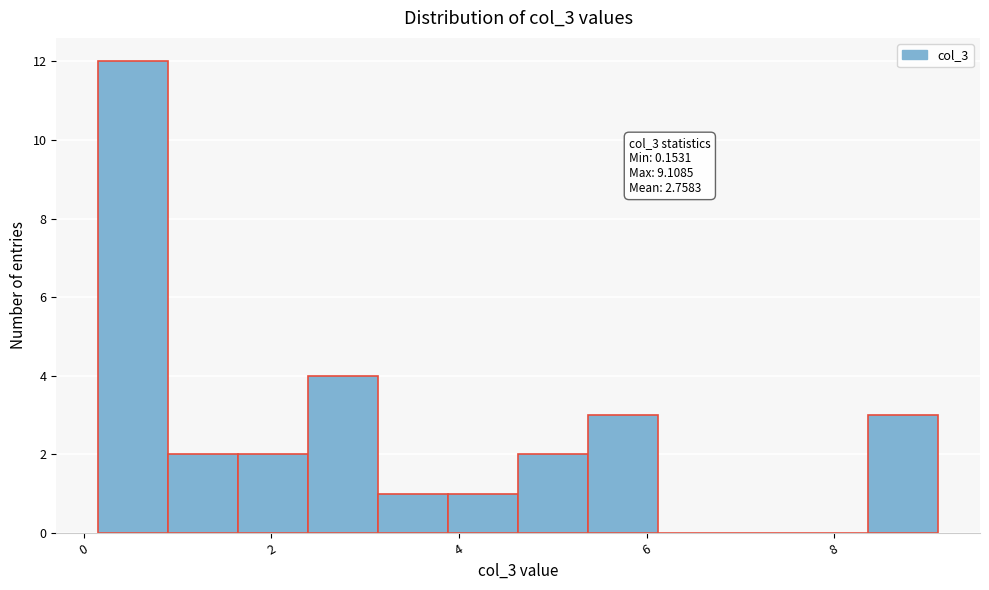

Read against the x-axis, roughly where is the centre of the tallest bar?

0.6